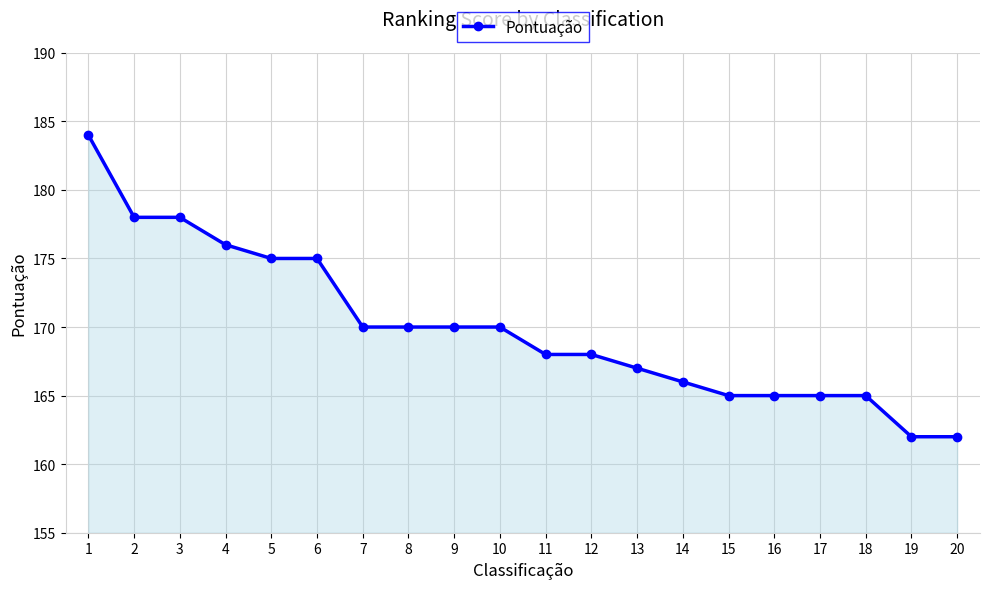

What is the value of the 7th point from the left?

170